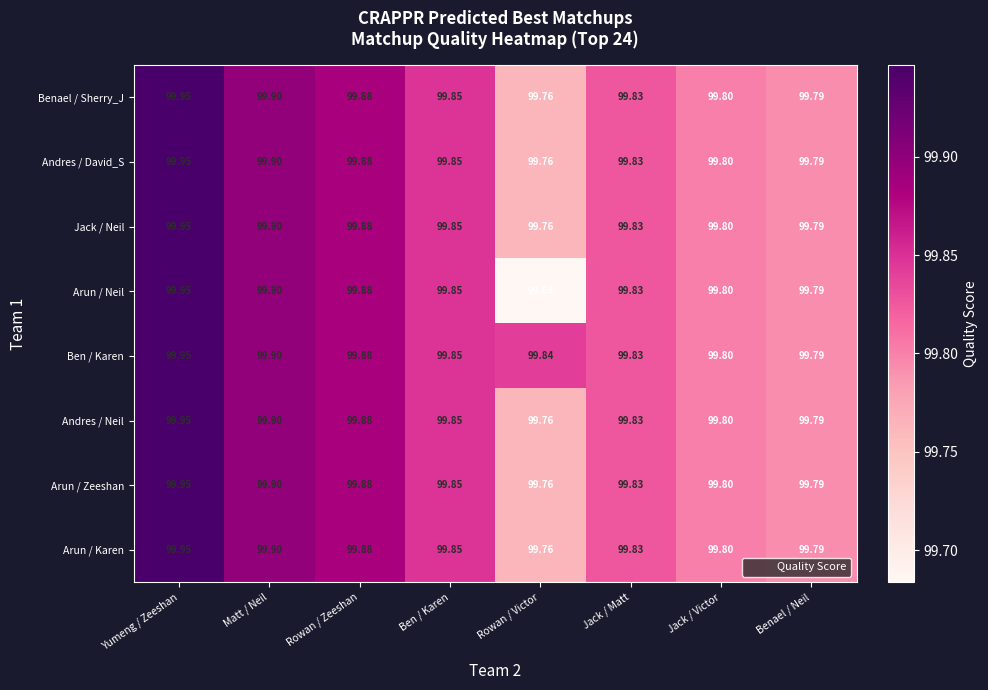

At which category is the sum across all series the highest?

Yumeng / Zeeshan